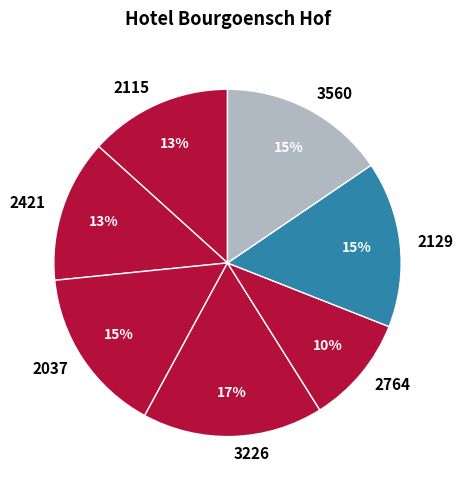

Is 3226 the majority of the pie?

No